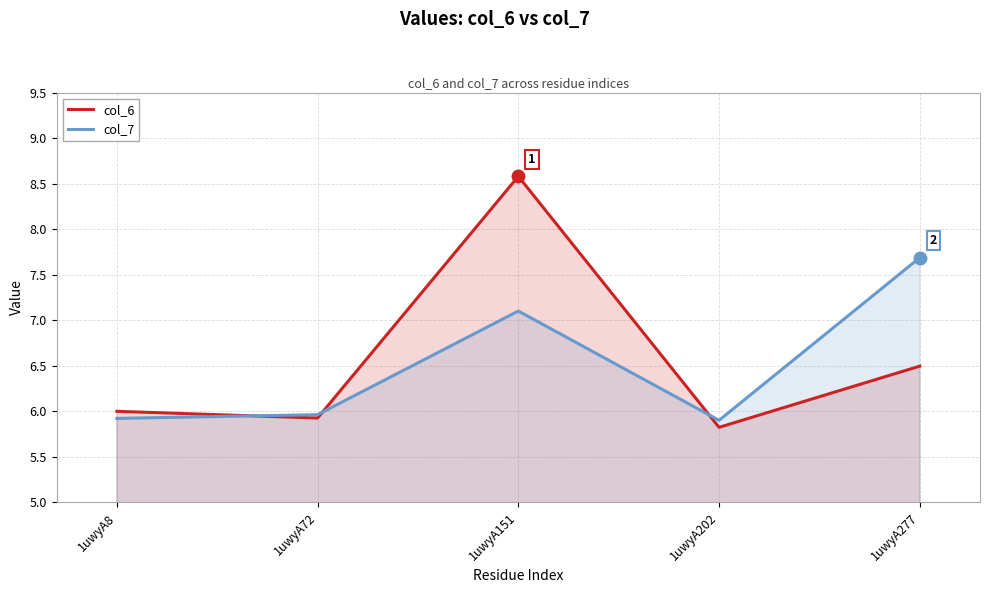

How many lines are shown in the chart?

2